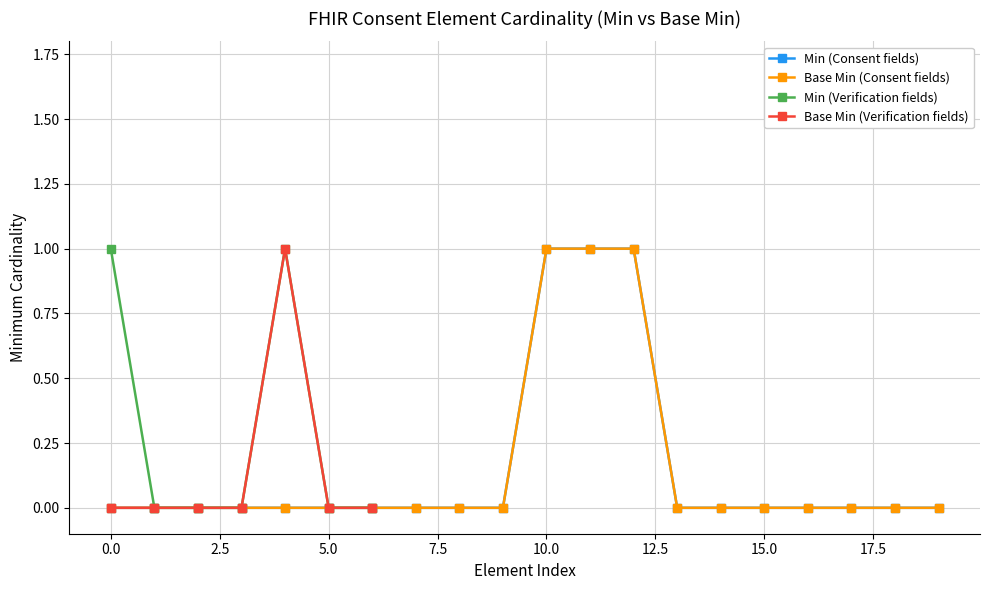

What is the greatest value displayed?

1